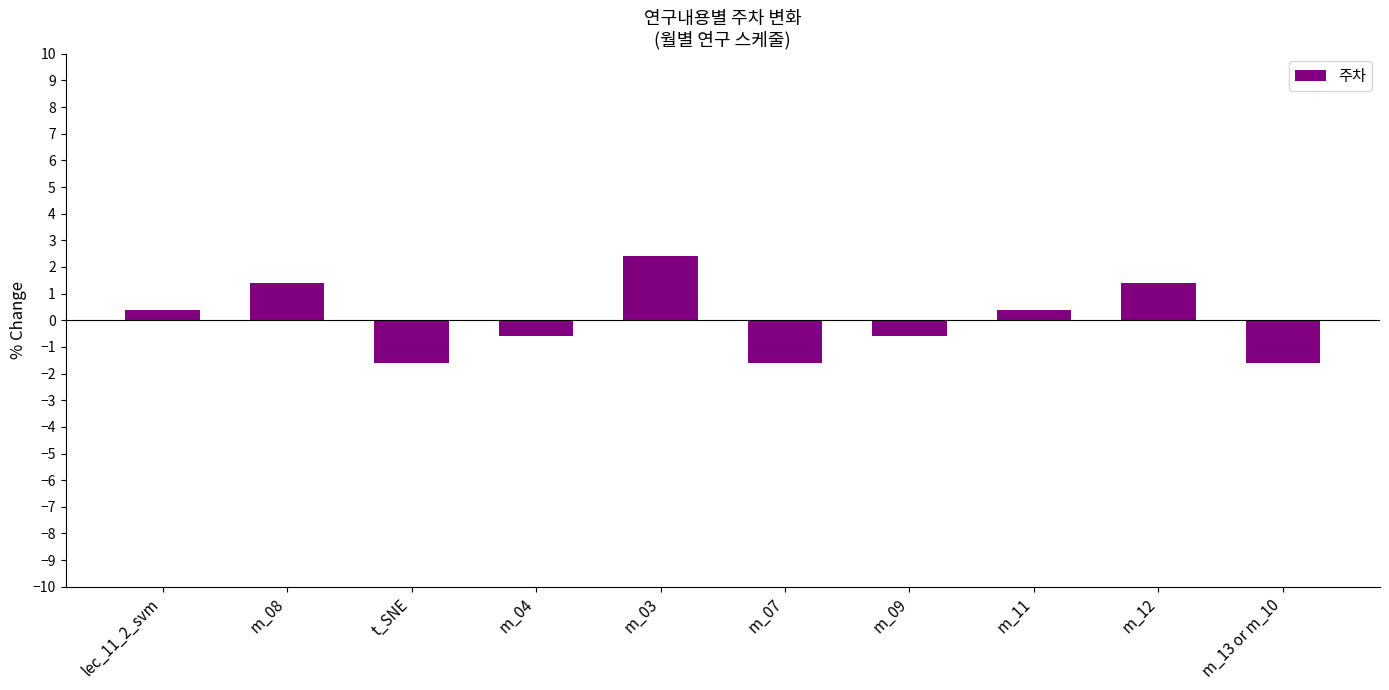

True or false: the data shows -1.6 at m_07.

True